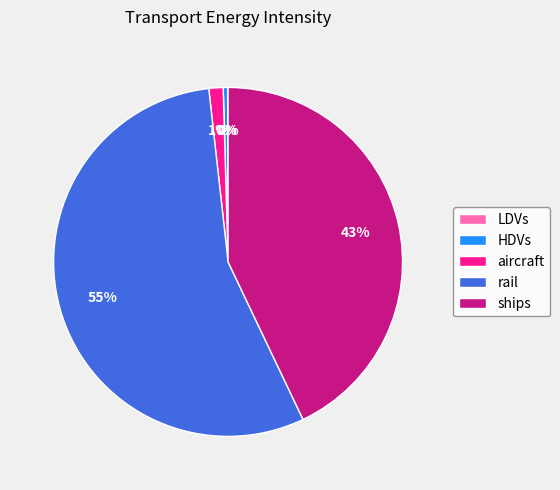

Is it true that aircraft is 1% of the pie?

True